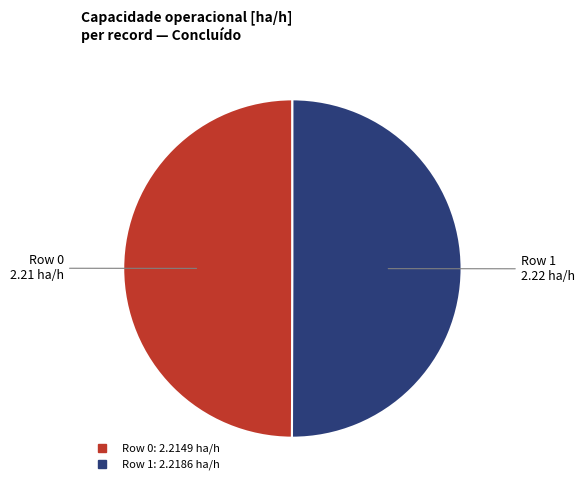

Is it true that Row 1 is 50% of the pie?

True